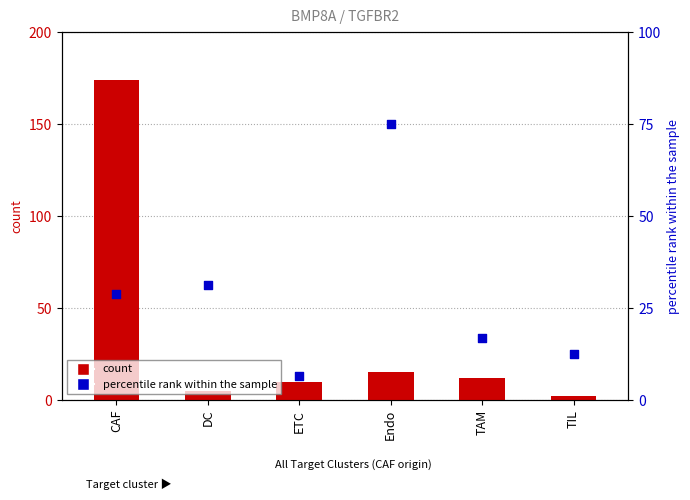

Is the value of count at ETC greater than the value of percentile rank within the sample at Endo?

No